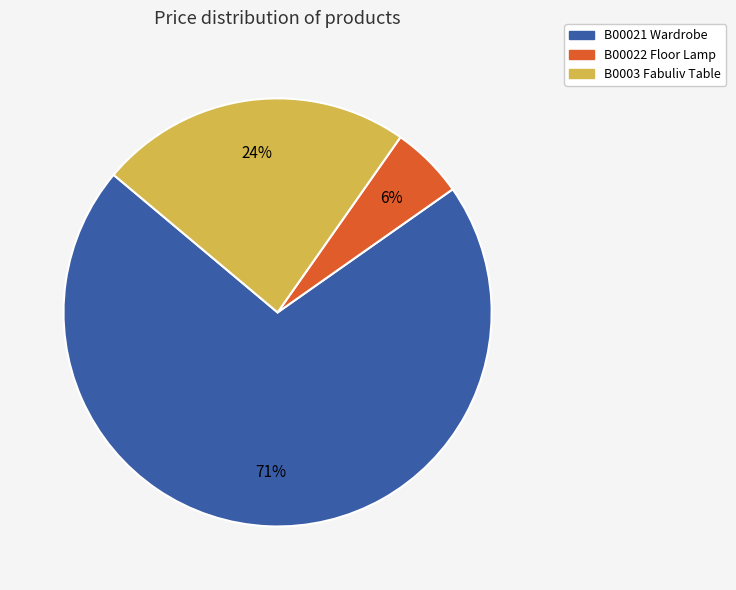

True or false: B00021 Wardrobe accounts for 71% of the total.

True